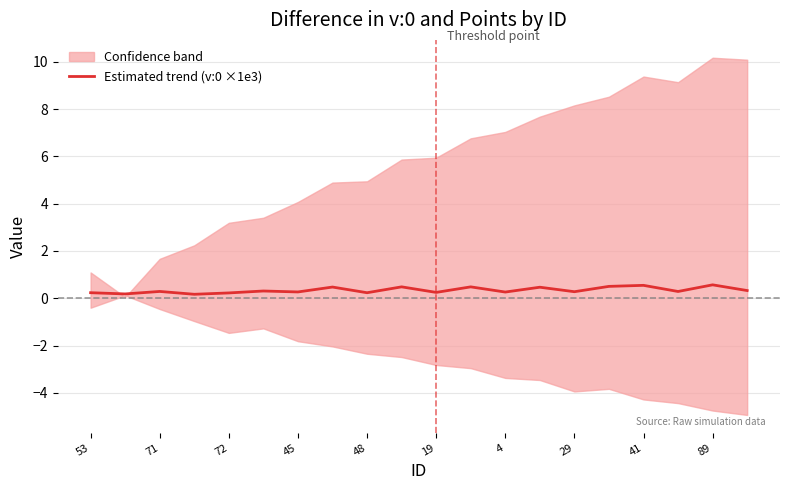

What is the average value?

0.3